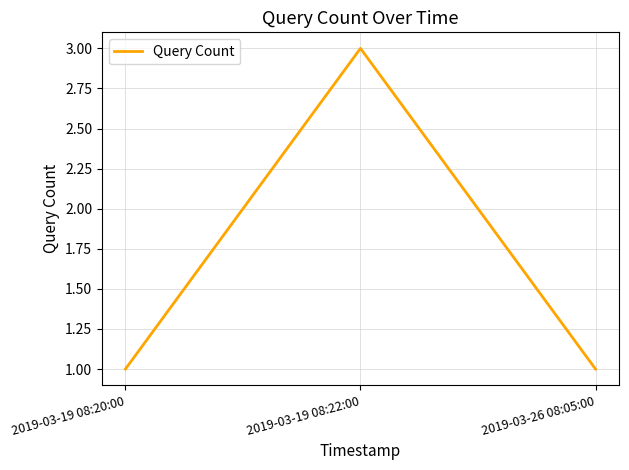

Reading left to right, transcribe all the data shown in this chart.

1	3	1